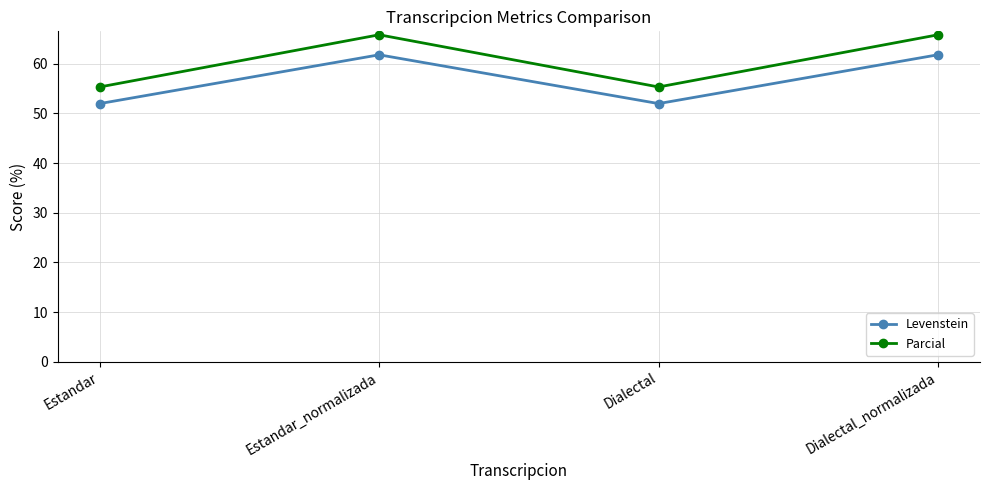

How many values in the Parcial series exceed 65?

2